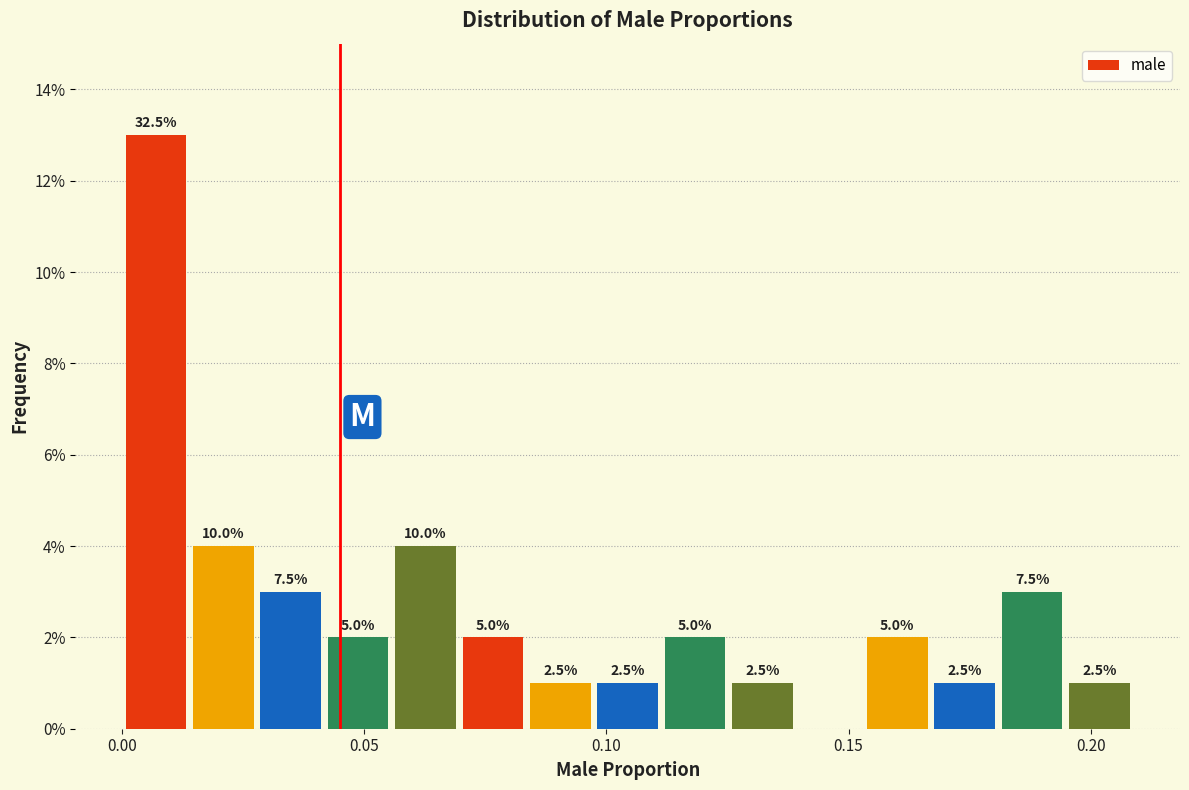

Around what value on the x-axis is the tallest bar? Give the approximate position of its centre, as read against the axis.

0.005